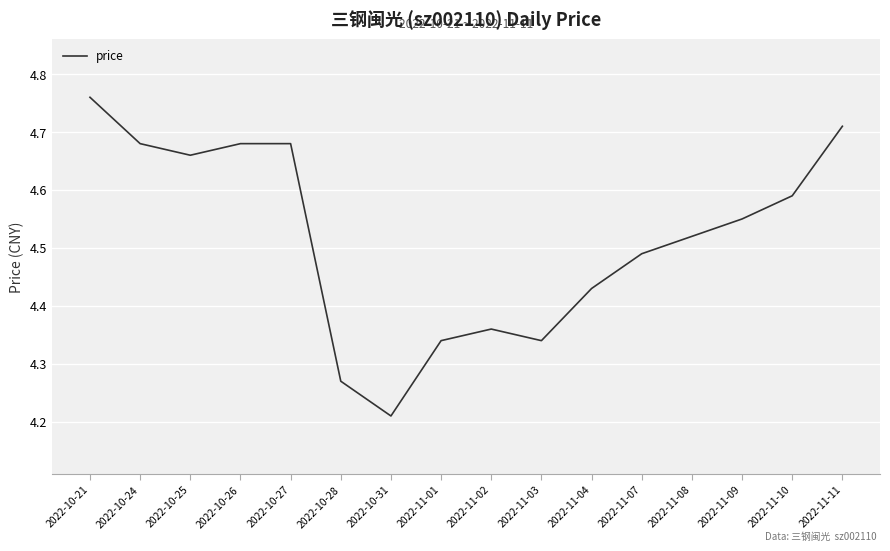

How many lines are shown in the chart?

1